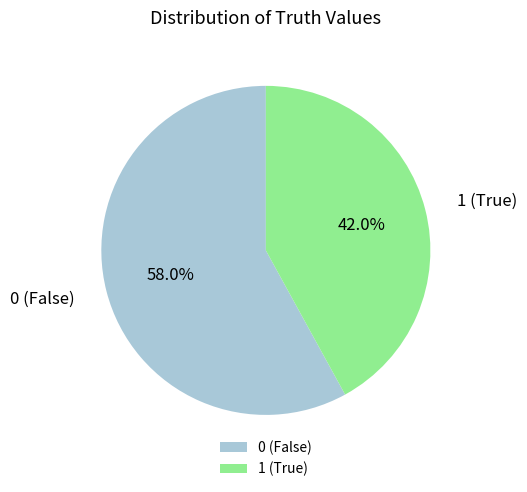

What is the ratio of the value at 1 (True) to the value at 0 (False)?

0.7